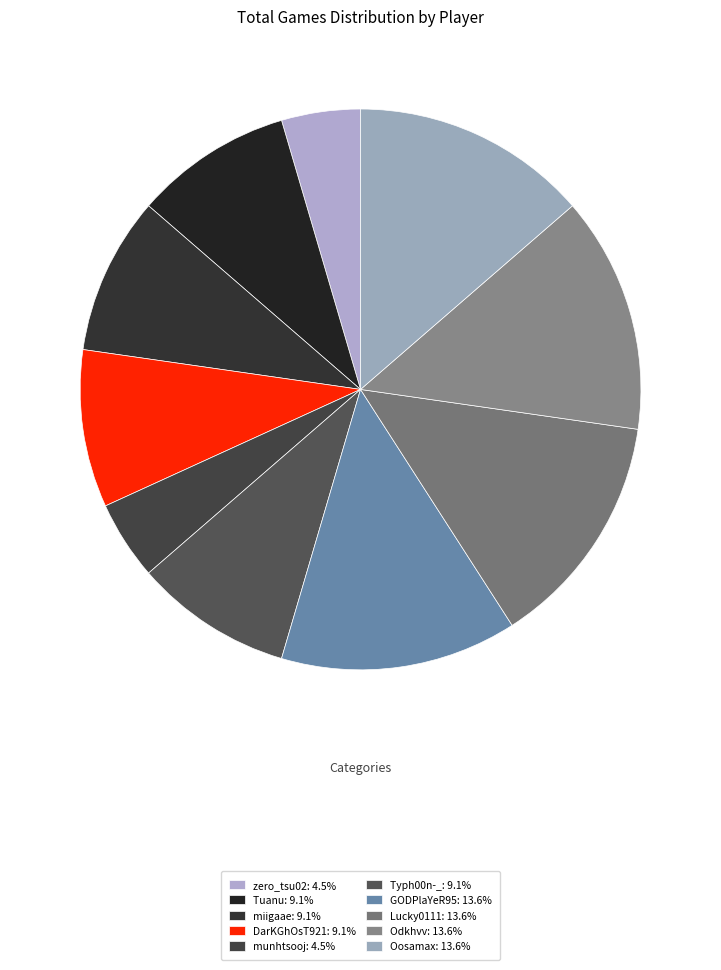

Is it true that DarKGhOsT921 is 9% of the pie?

True